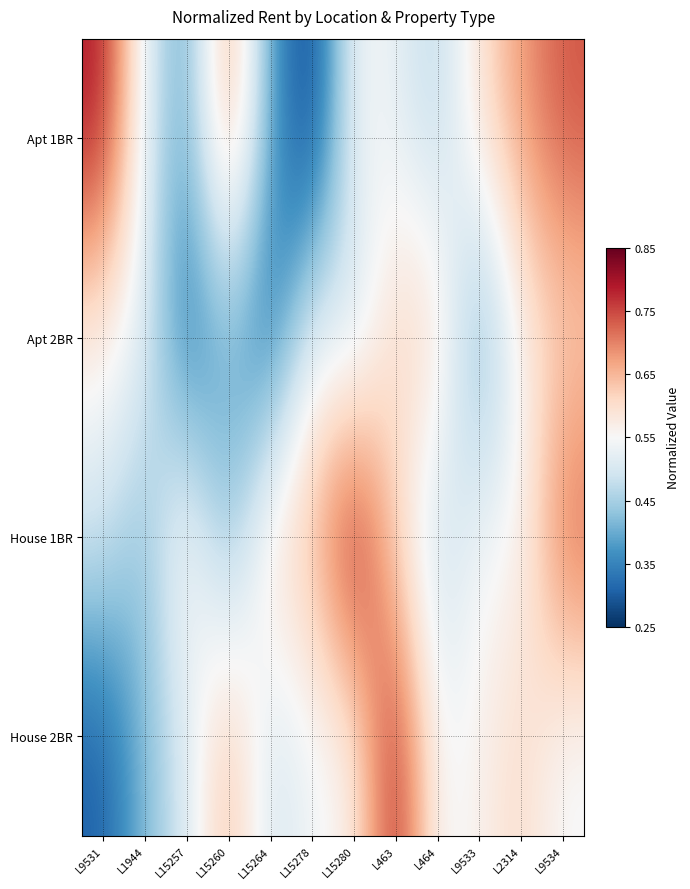

What is the spread (max minus min) of values at L9531?

0.5